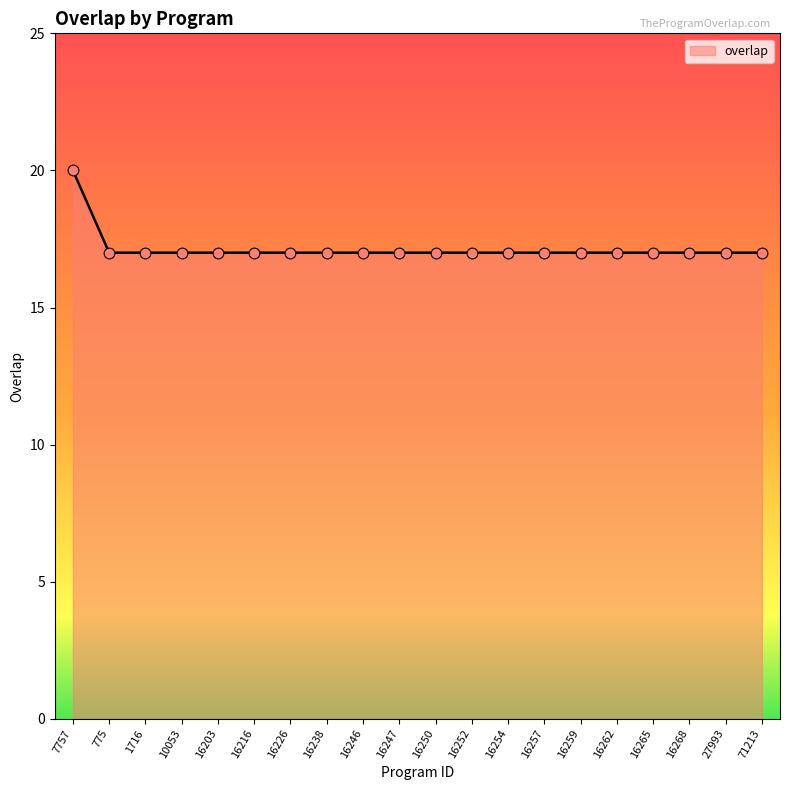

The chart shows a value of 30 at 16216. True or false?

False